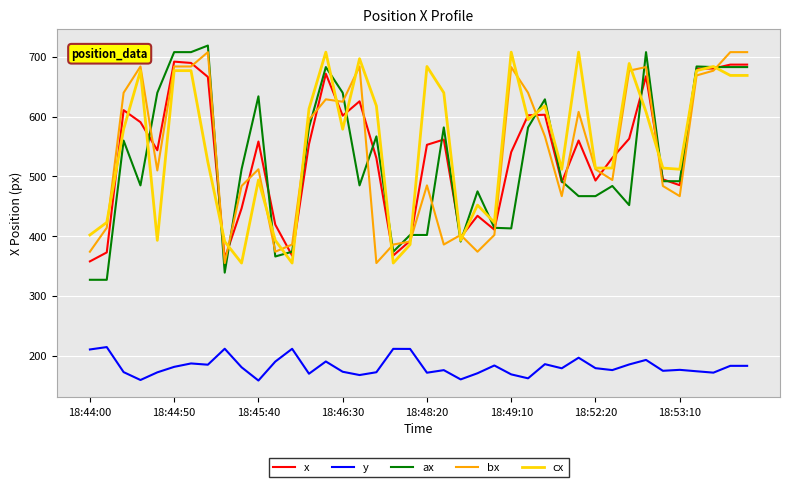

Which series has the widest spread of values?

ax